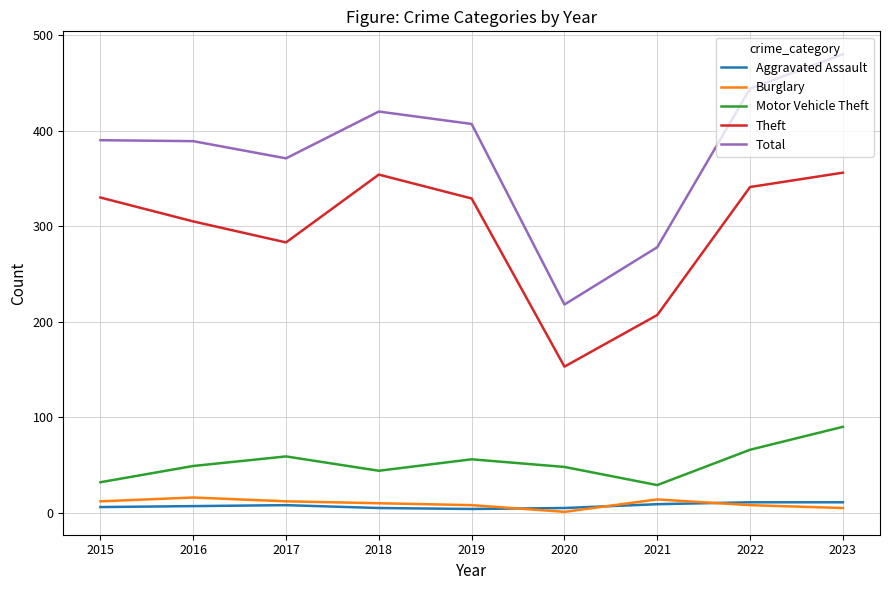

What is the sum of the Burglary values at 2023 and 2015?

17